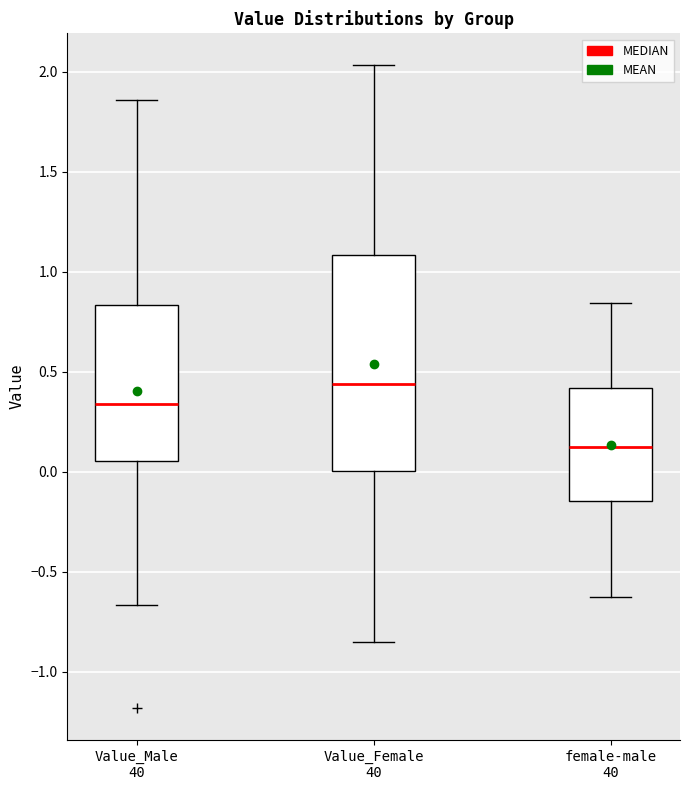

Where does the lower whisker of the box for Value_Male 40 end on the y-axis? The values are not printed on the chart, so give them approximately, as read against the axis.

-0.65